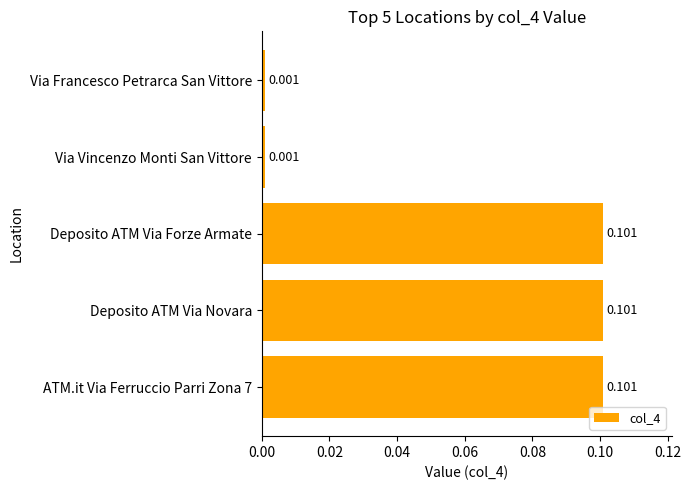

How many distinct data groups are displayed?

1